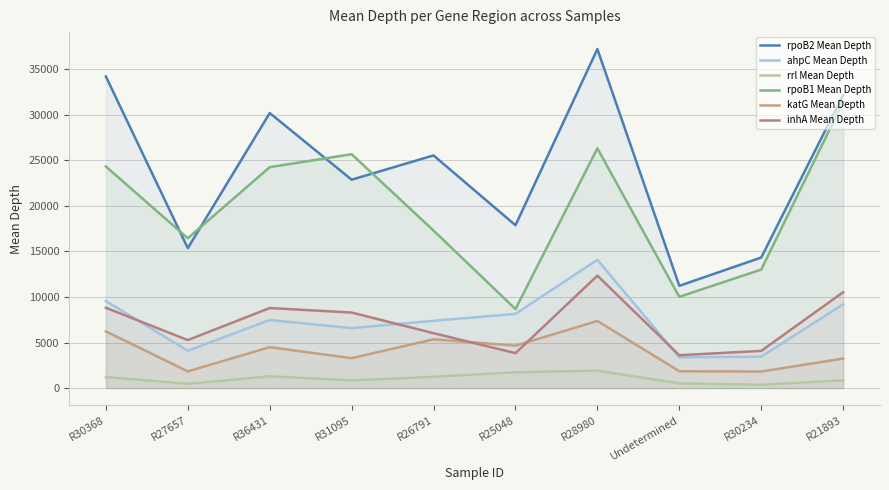

Which series has the largest range (max minus min)?

rpoB2 Mean Depth